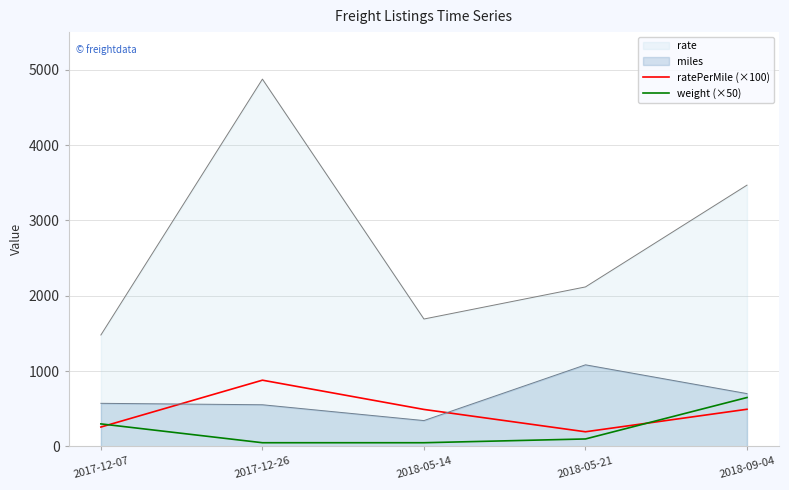

How many values in the weight (×50) series are below 100?

2